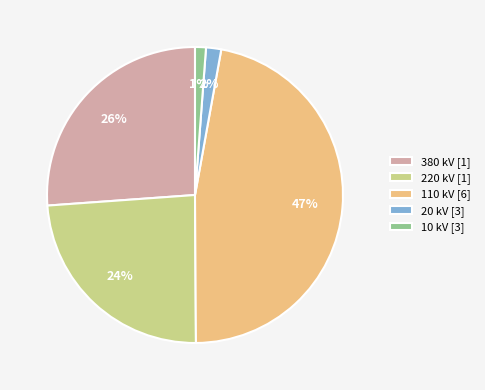

How many segments does this pie chart have?

5